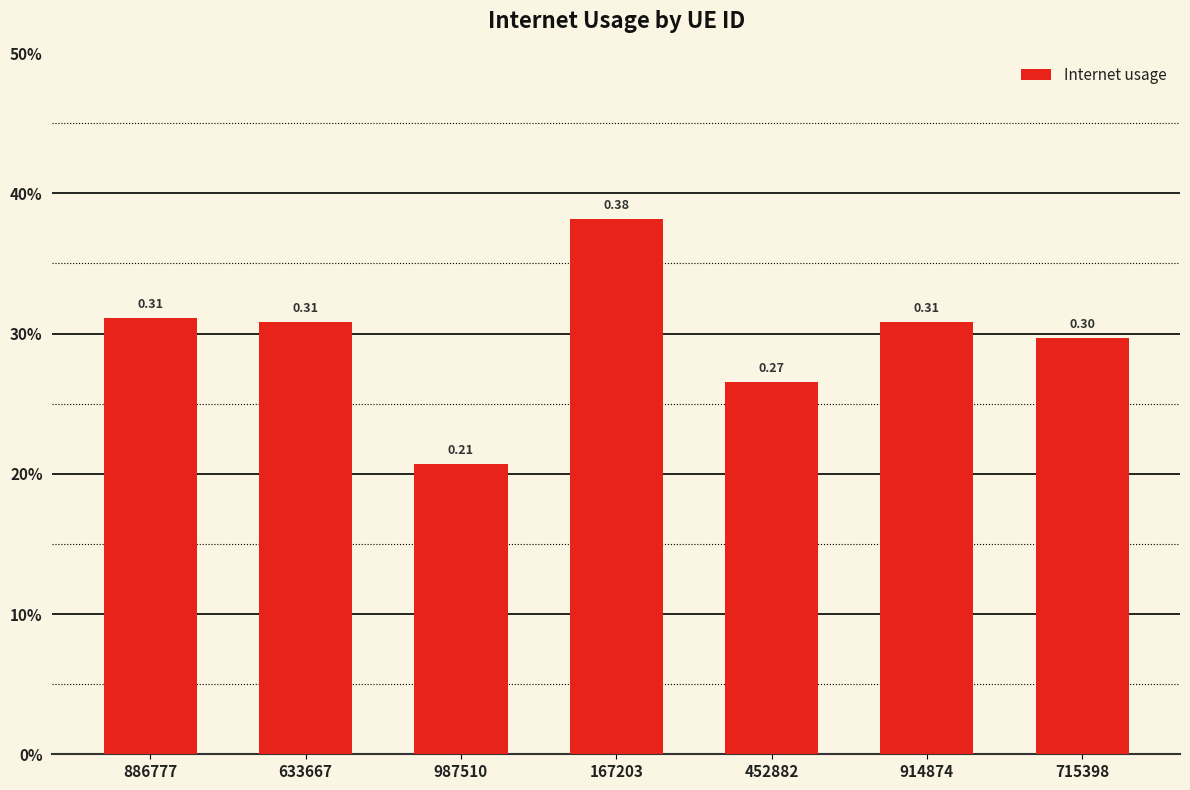

Are the bars horizontal?

No